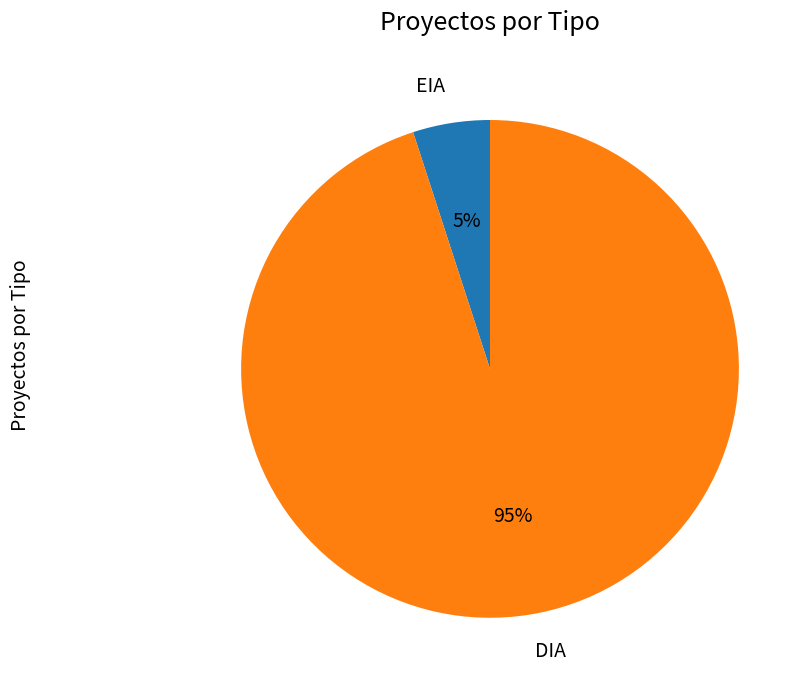

Is there any slice that represents more than half of the pie?

Yes